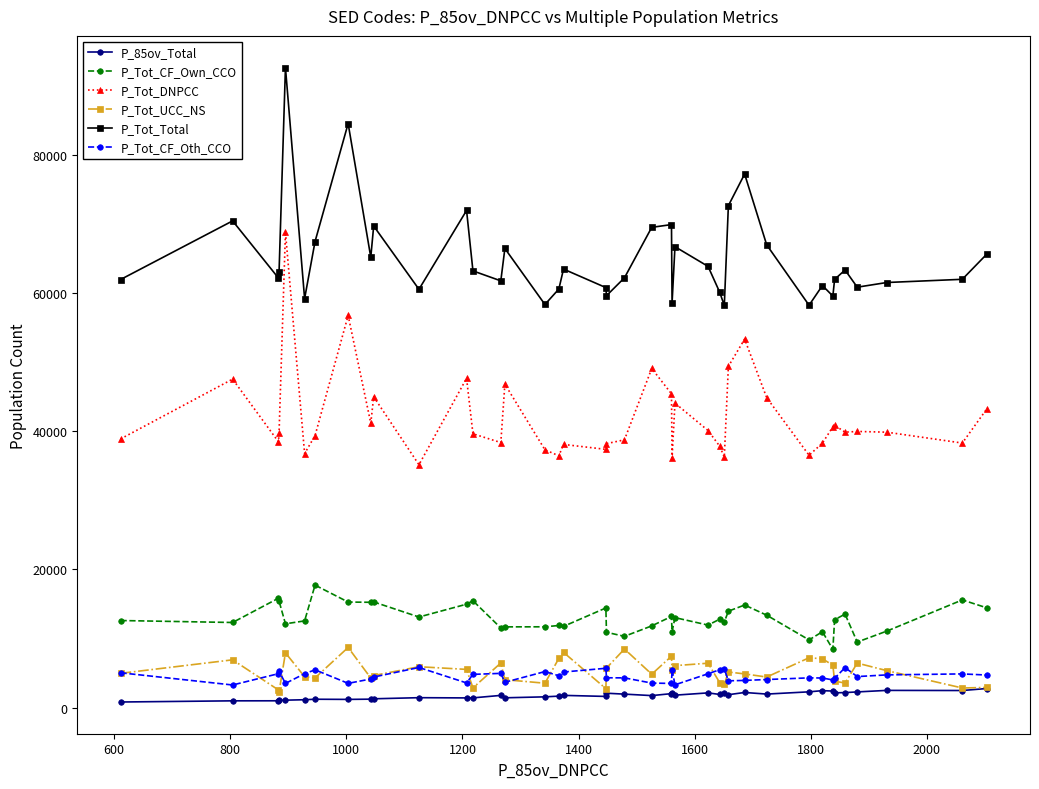

Which series has the largest total across all categories?

P_Tot_Total